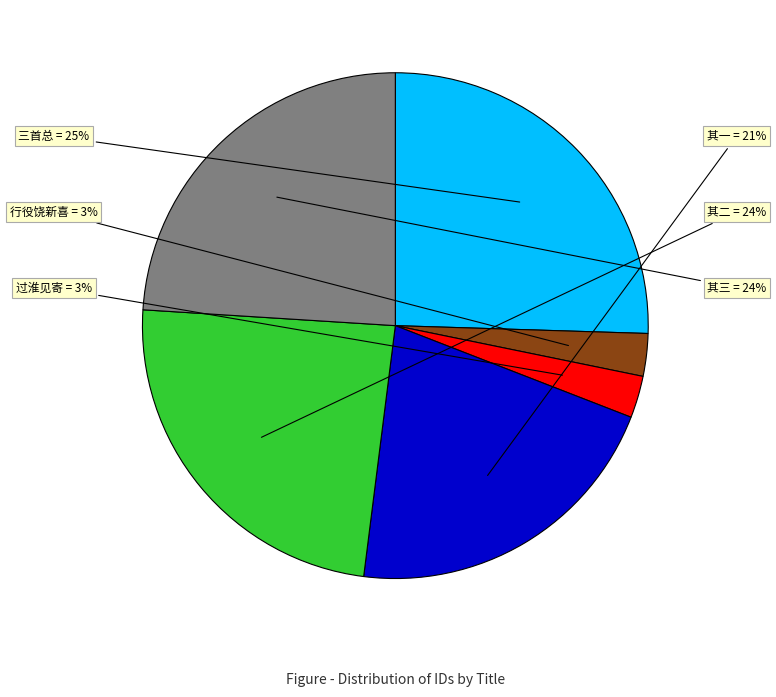

Does any single category account for the majority?

No